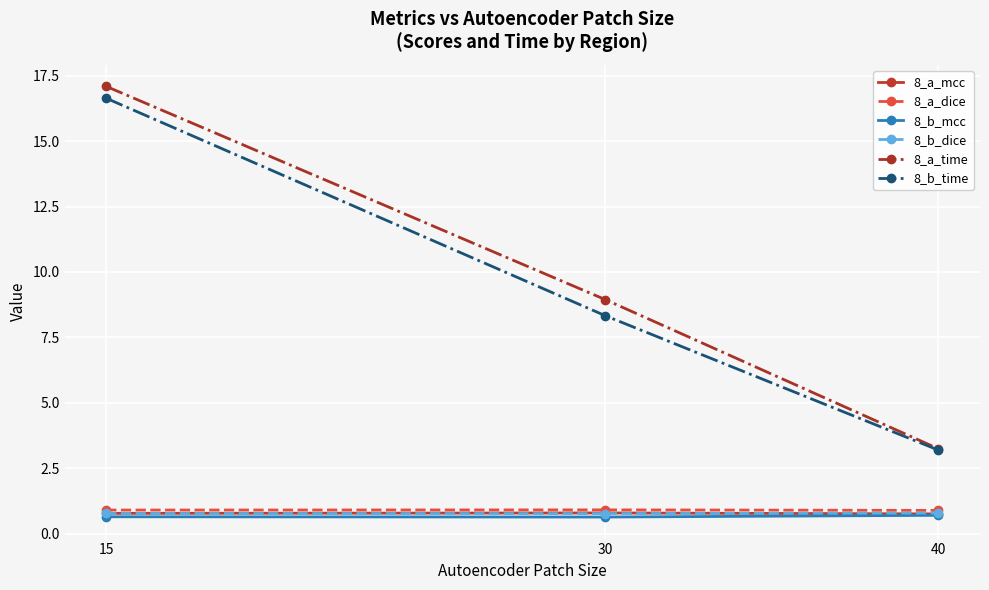

Which series has the widest spread of values?

8_a_time